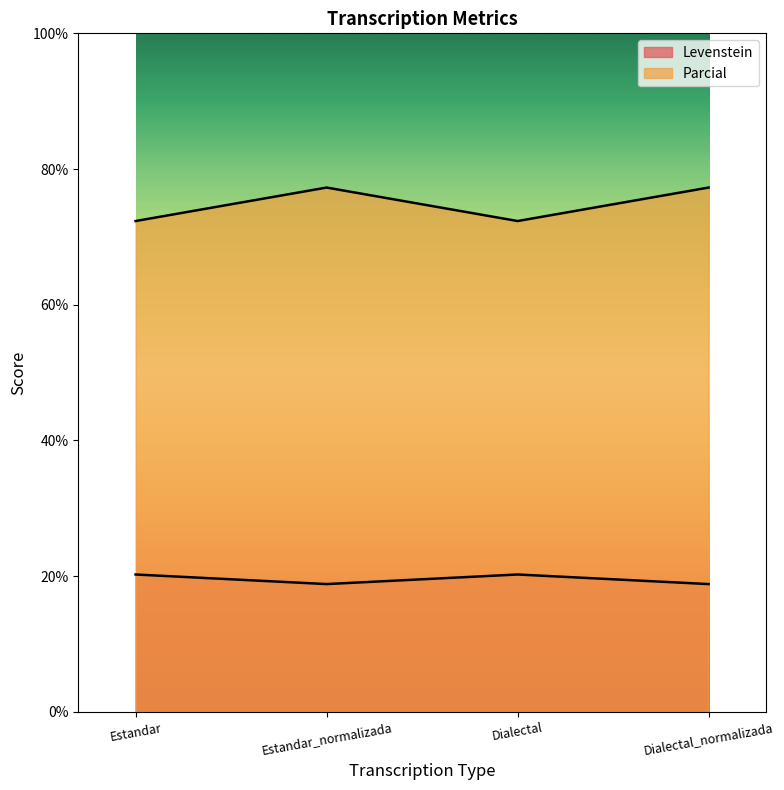

What is the sum of all Parcial values?

299.2